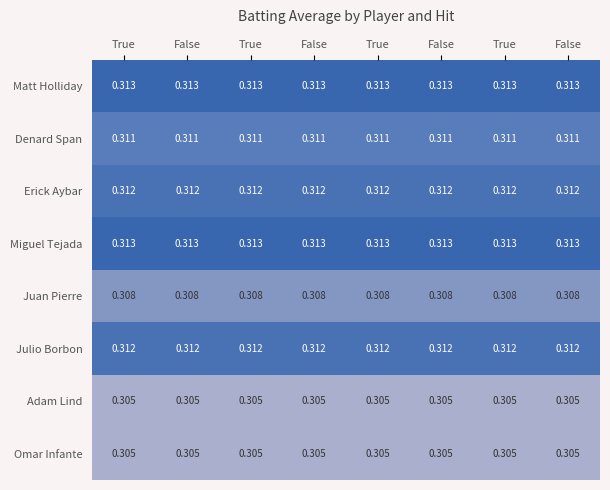

What is the maximum value shown in the chart?

0.3